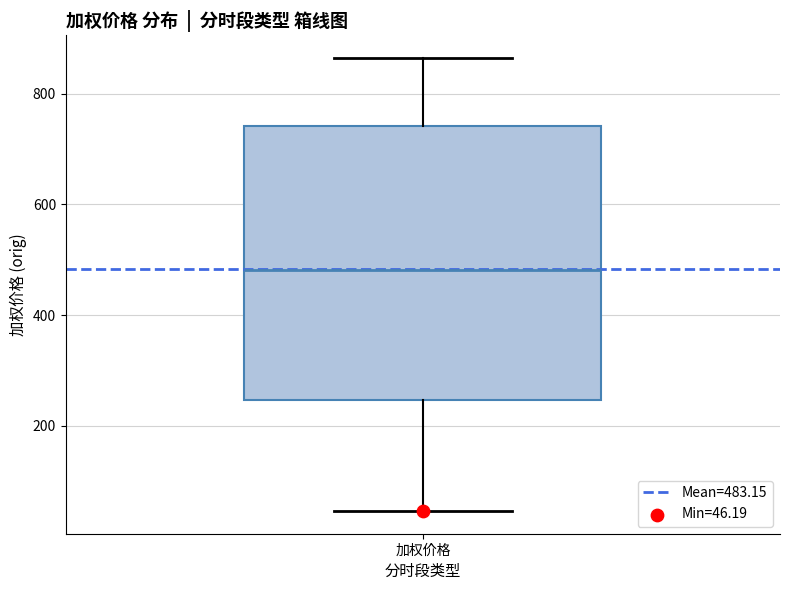

Transcribe this box plot: give where the median line is, the range the box spans, and where the two whiskers end, as read against the y-axis. The values are not printed on the chart, so give them approximately, as read against the axis.

median 480, box 240 to 740, whiskers 40 to 860